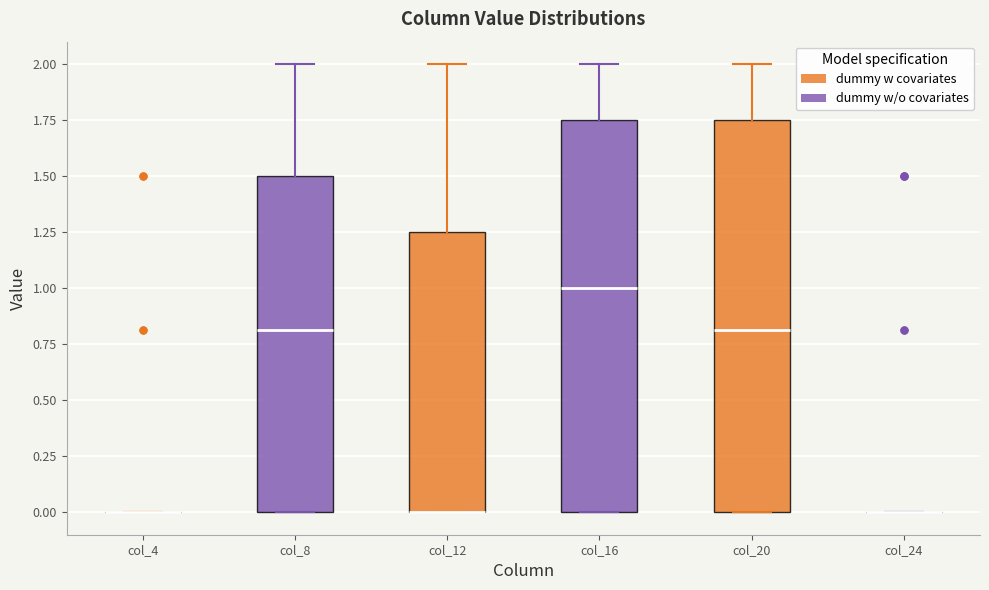

Reading left to right, read every box against the y-axis: the position of its median line, the range the box covers, and the ends of its whiskers. The values are not printed on the chart, so give them approximately, as read against the axis.

col_4: box collapsed to a line at 0.00, whiskers 0.00 to 0.00
col_8: median 0.80, box 0.00 to 1.50, whiskers 0.00 to 2.00
col_12: median 0.00 (drawn on the box's lower edge), box 0.00 to 1.25, whiskers 0.00 to 2.00
col_16: median 1.00, box 0.00 to 1.75, whiskers 0.00 to 2.00
col_20: median 0.80, box 0.00 to 1.75, whiskers 0.00 to 2.00
col_24: box collapsed to a line at 0.00, whiskers 0.00 to 0.00